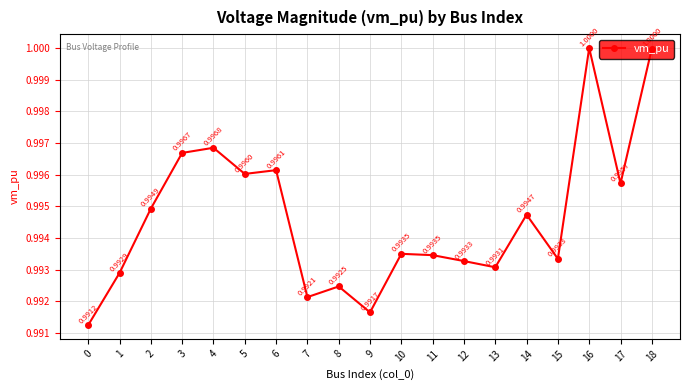

Does the chart display data point markers on the line(s)?

Yes